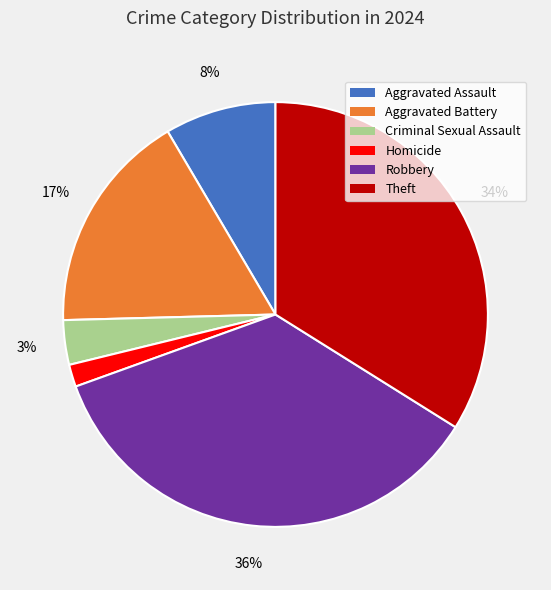

To the nearest percent, what percentage of the pie is Homicide?

2%